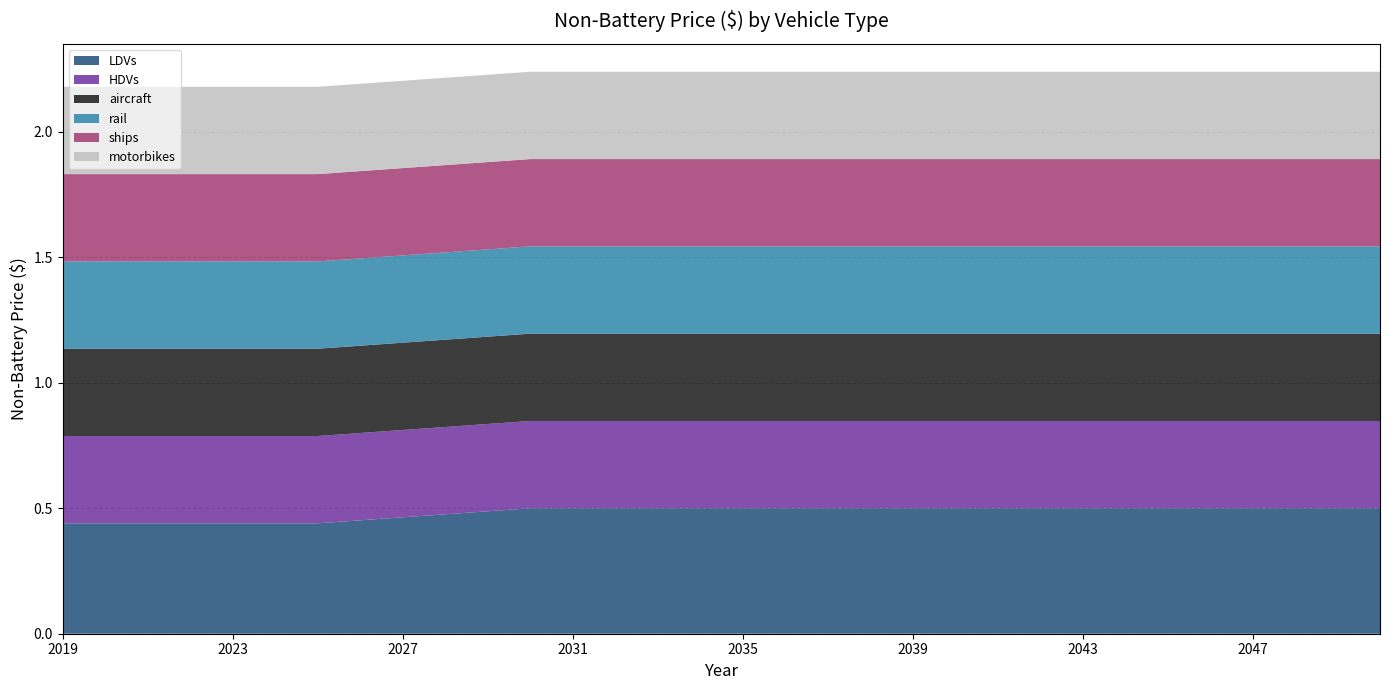

How many lines are shown in the chart?

6